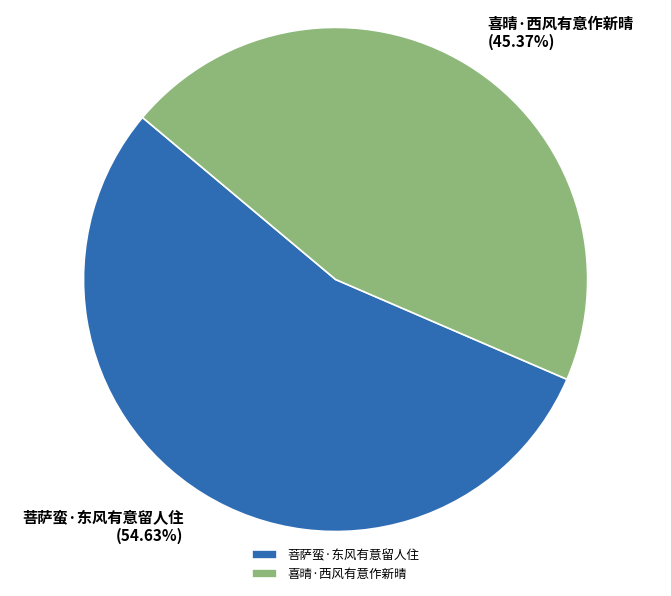

How many segments does this pie chart have?

2